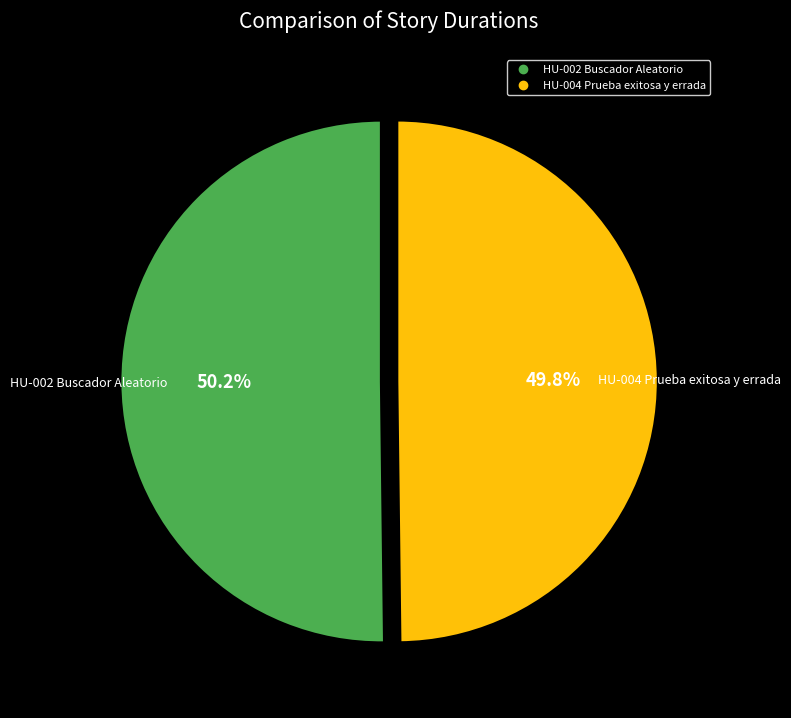

To the nearest percent, what portion does HU-004 Prueba exitosa y errada represent?

50%